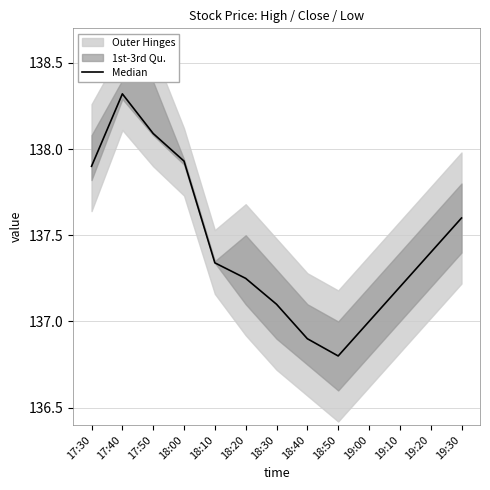

How many lines are shown in the chart?

1